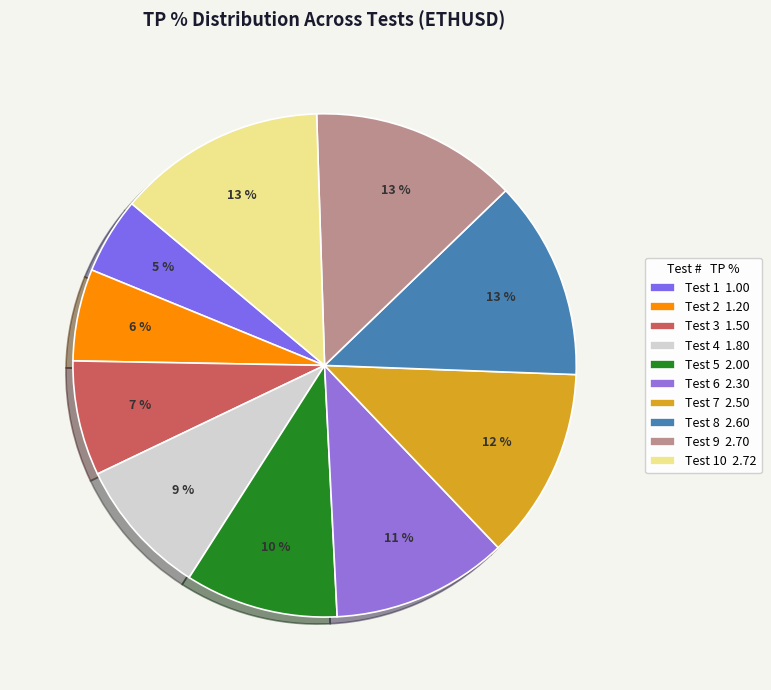

What is the largest slice in the pie chart?

Test 10